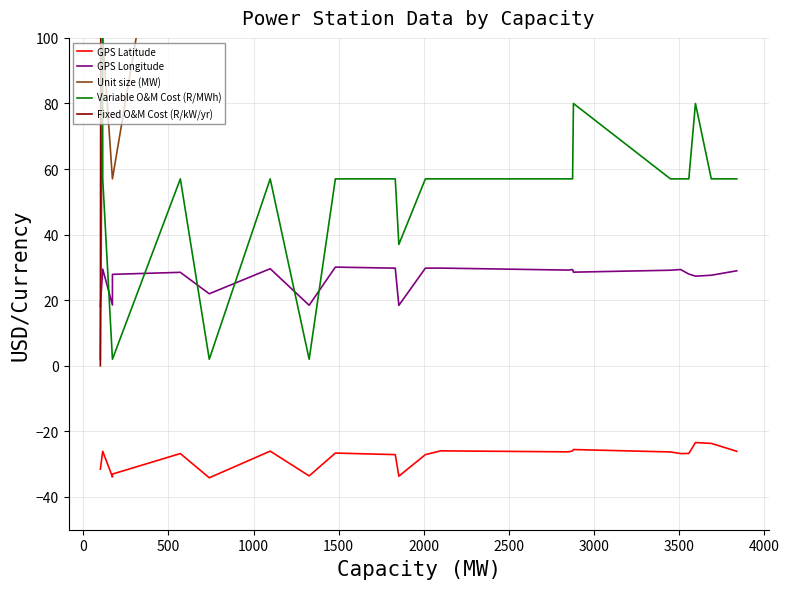

True or false: Fixed O&M Cost (R/kW/yr) and GPS Latitude intersect in this chart.

False